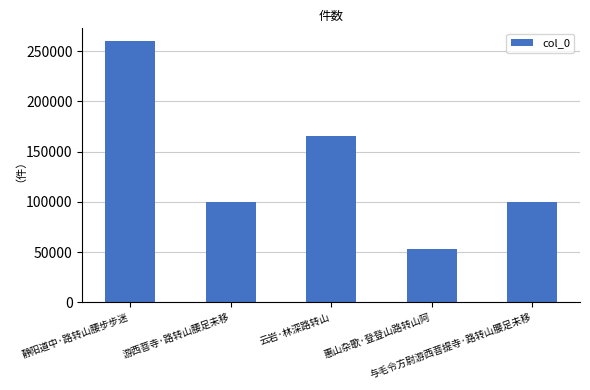

Count the number of categories in the chart.

5